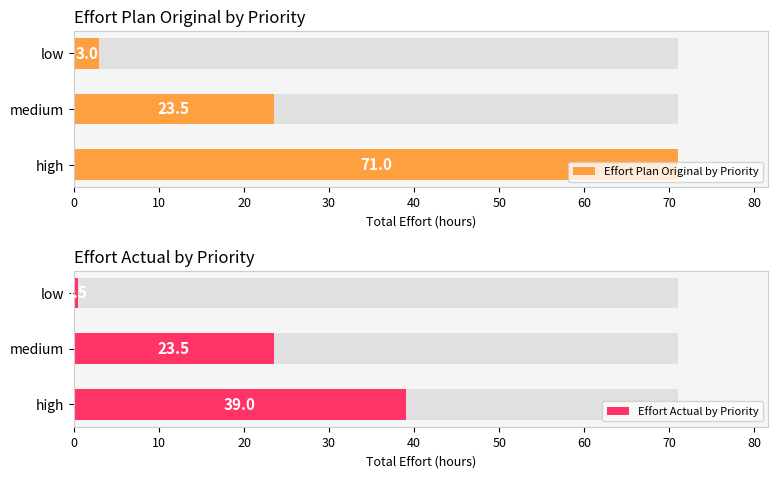

Which series changed the most between medium and low?

Effort Actual by Priority